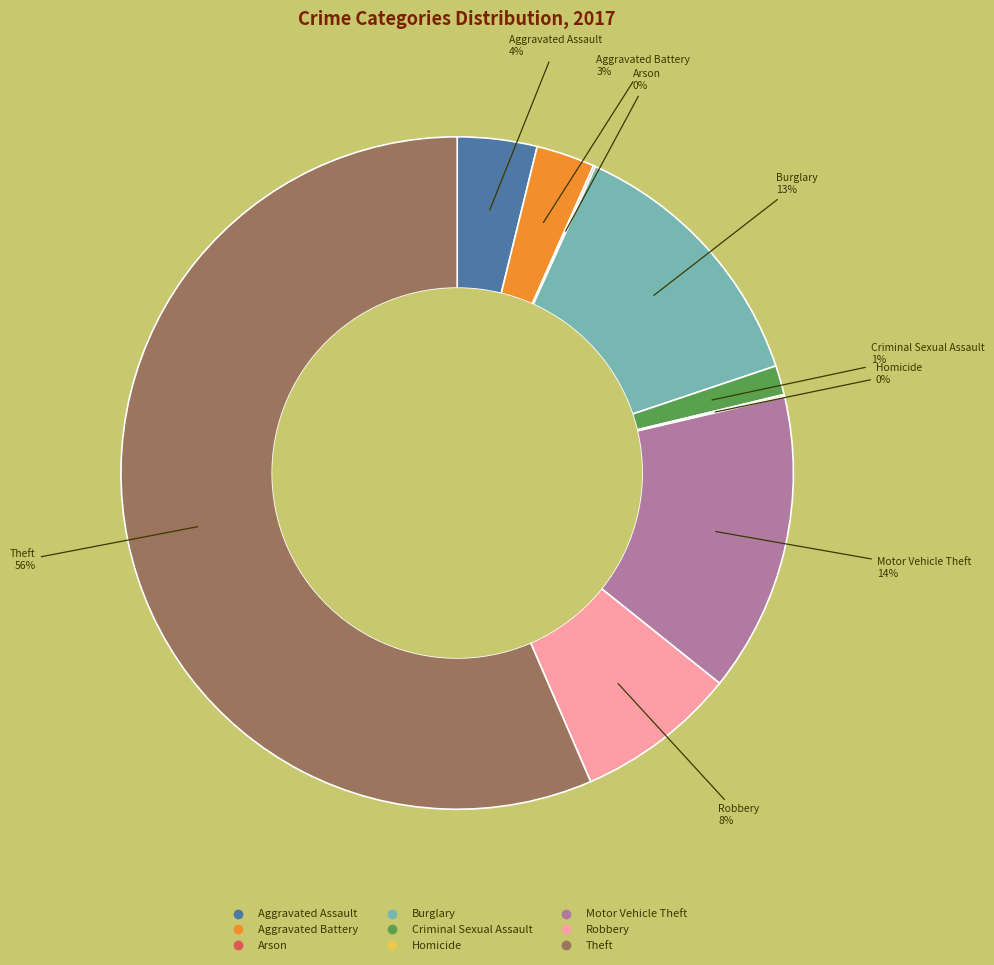

Which category has the biggest portion of the pie?

Theft